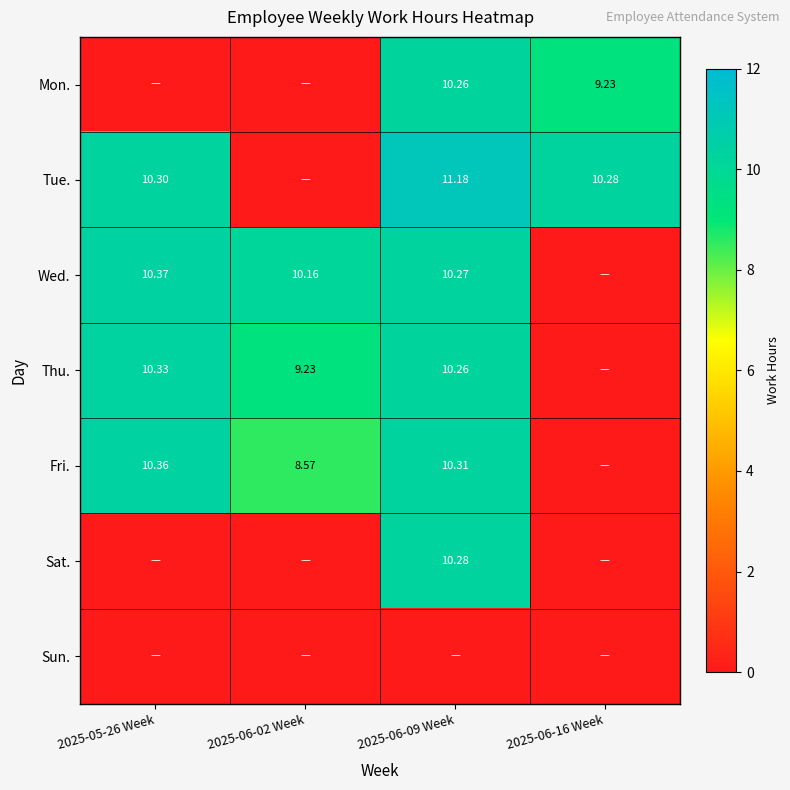

Is the value of Fri. at 2025-05-26 Week greater than the value of Thu. at 2025-06-02 Week?

Yes